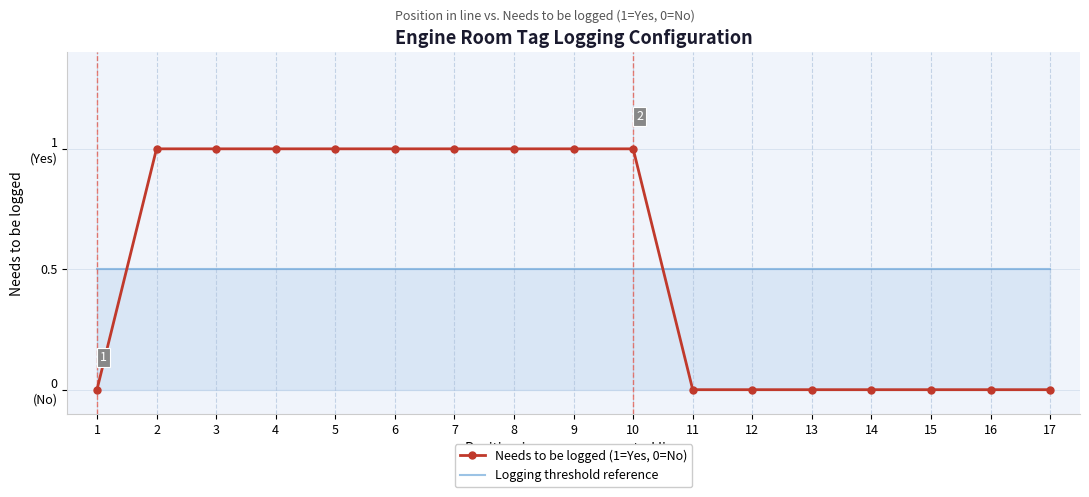

What are all the series names shown in the legend?

Needs to be logged (1=Yes, 0=No), Logging threshold reference